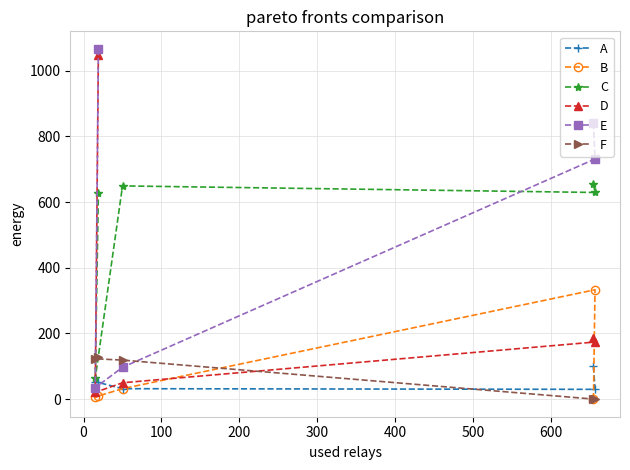

What is the value of the D point at the 2nd from the left?

1048.0